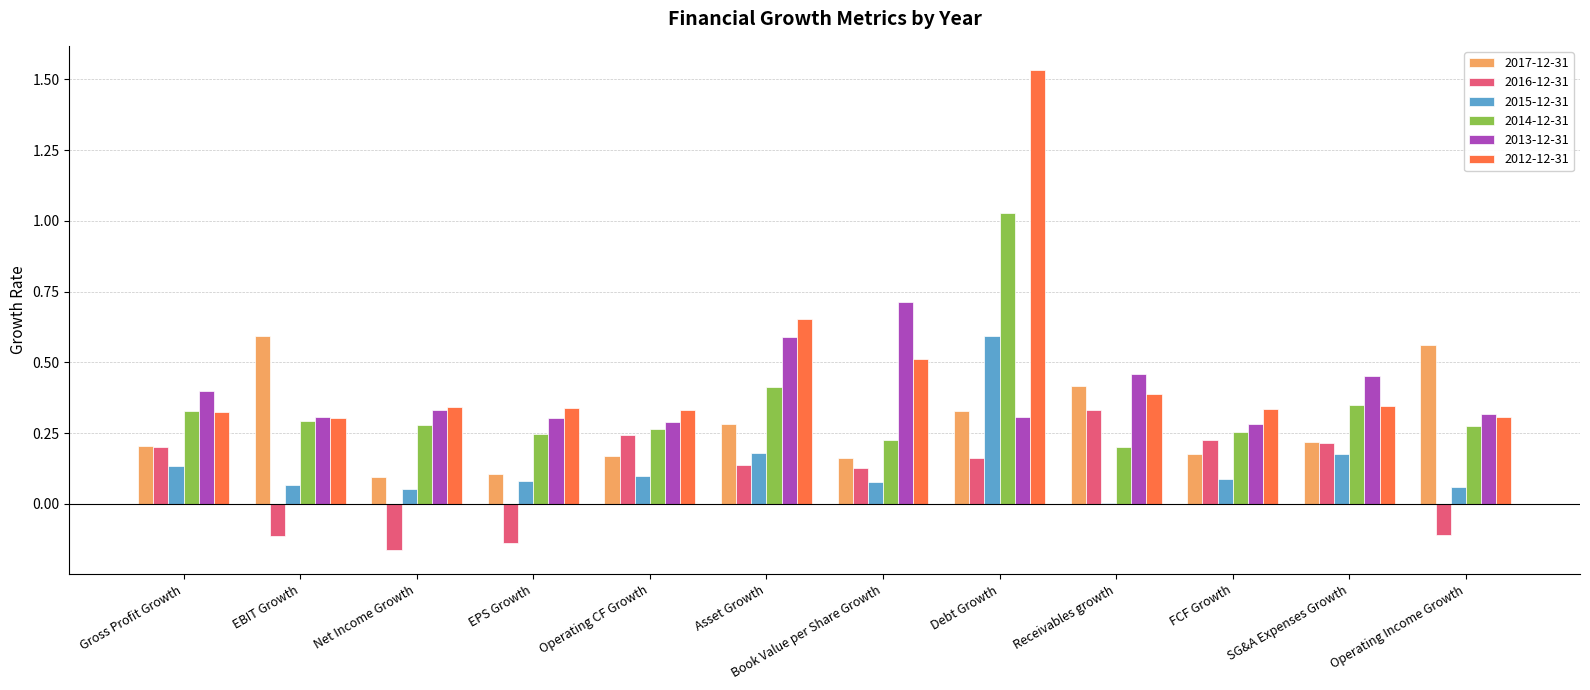

At which category is the sum across all series the highest?

Debt Growth